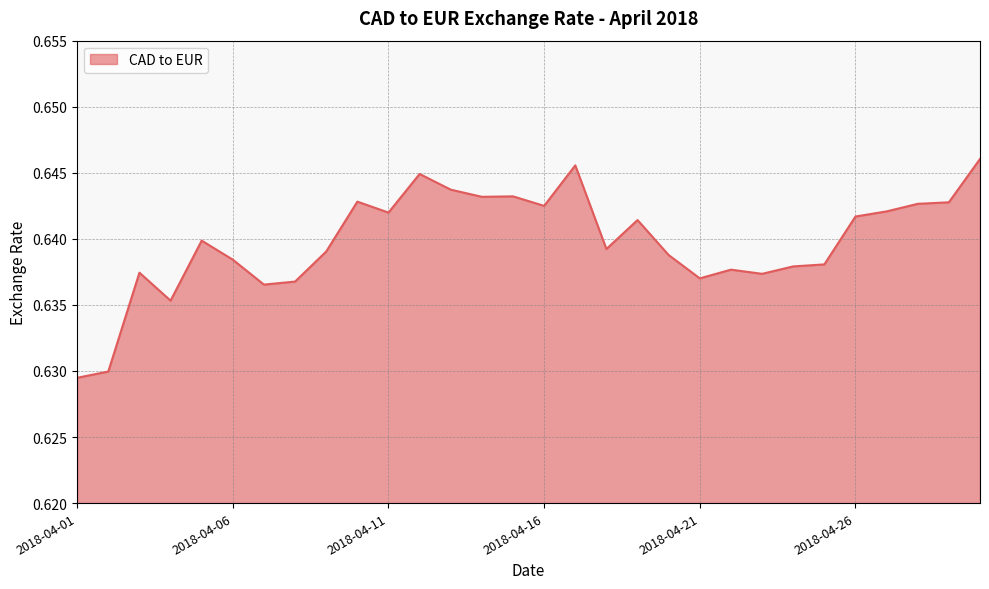

Rank the categories by value from highest to lowest.

2018-04-30, 2018-04-17, 2018-04-12, 2018-04-13, 2018-04-15, 2018-04-14, 2018-04-10, 2018-04-29, 2018-04-28, 2018-04-16, 2018-04-27, 2018-04-11, 2018-04-26, 2018-04-19, 2018-04-05, 2018-04-18, 2018-04-09, 2018-04-20, 2018-04-06, 2018-04-25, 2018-04-24, 2018-04-22, 2018-04-03, 2018-04-23, 2018-04-21, 2018-04-08, 2018-04-07, 2018-04-04, 2018-04-02, 2018-04-01